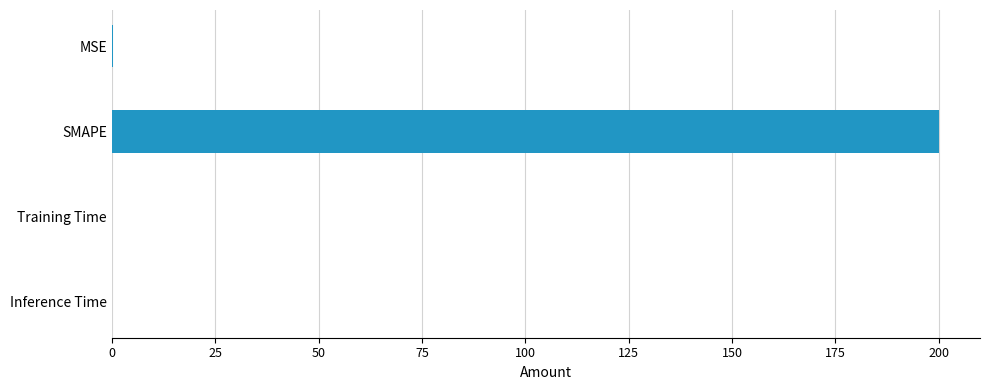

The chart shows a value of 0.0 at Training Time. True or false?

True